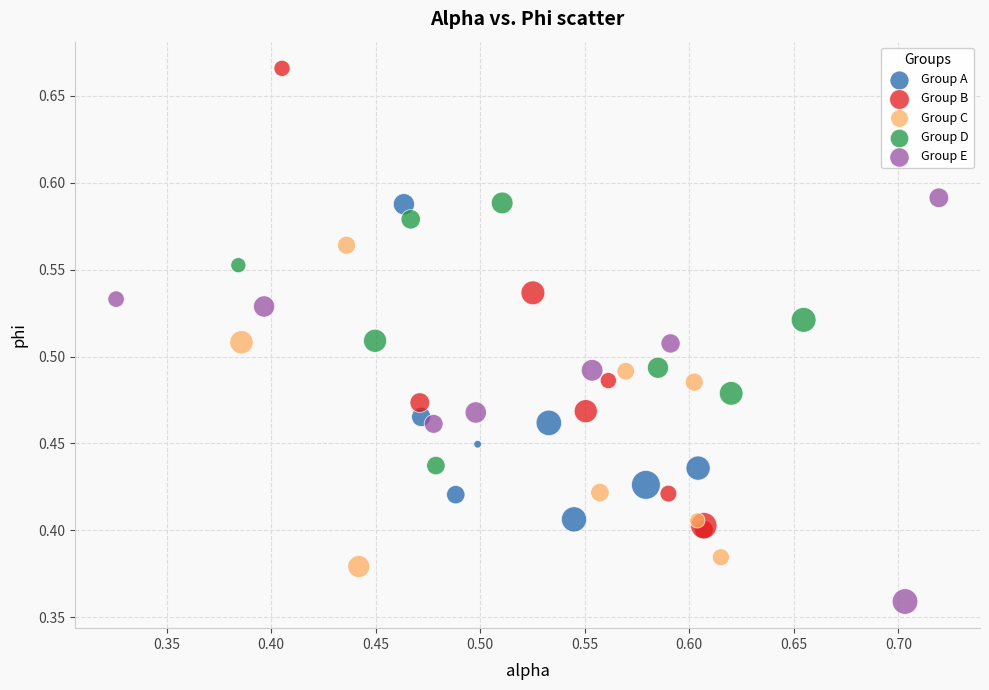

Which series contains the highest Y value?

Group B